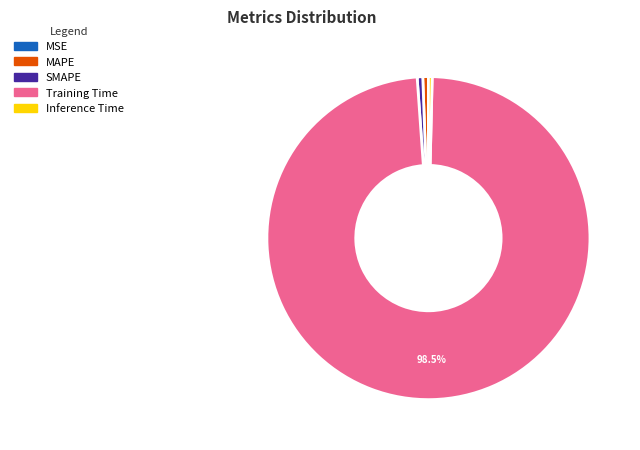

Is the sum of Inference Time and MAPE greater than half?

No